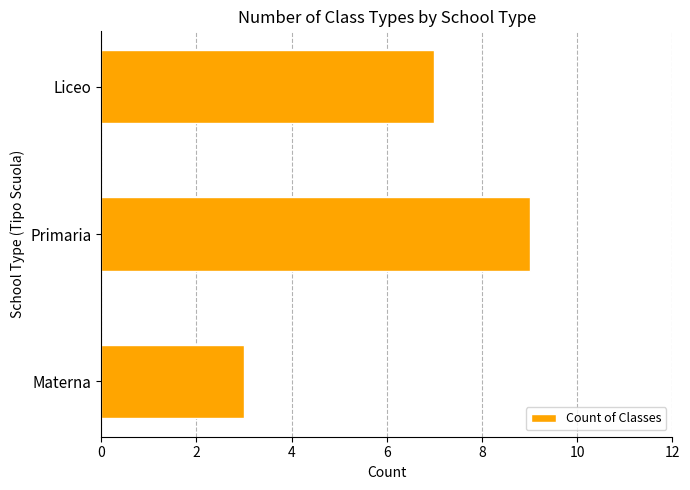

Where is the data nearest to the value 6?

Liceo